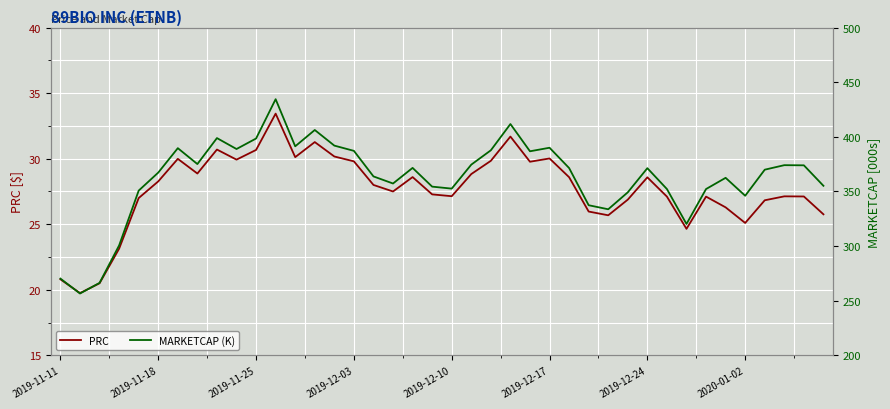

The MARKETCAP (K) series shows 434.5 at 11. True or false?

True